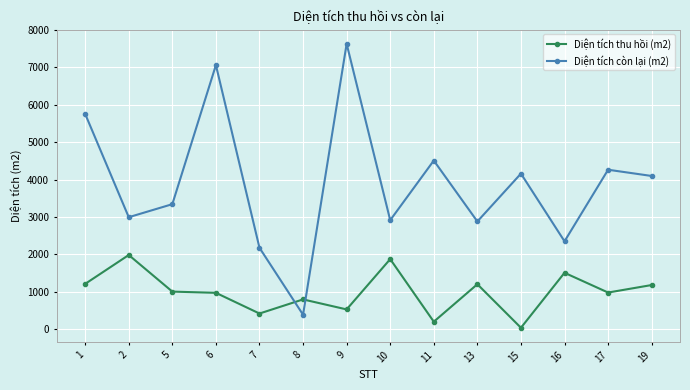

What is the spread (max minus min) of values at 5?

2341